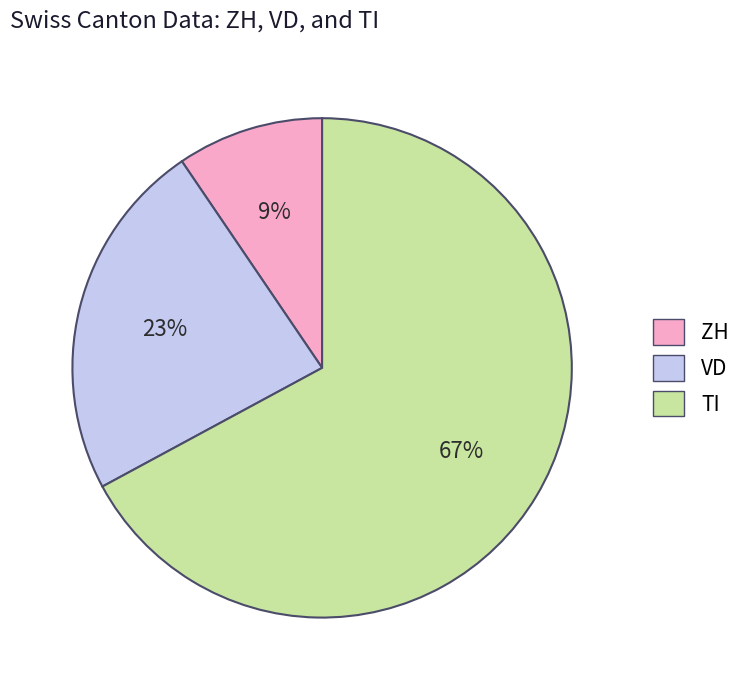

Is the sum of TI and ZH greater than half?

Yes